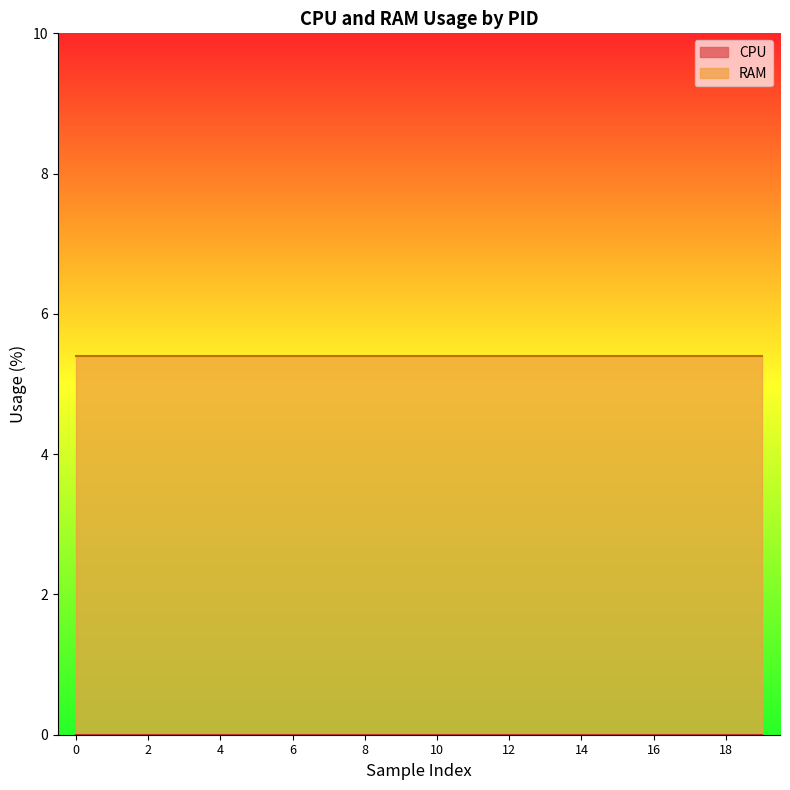

True or false: RAM has a value of 5.4 at 4.

True